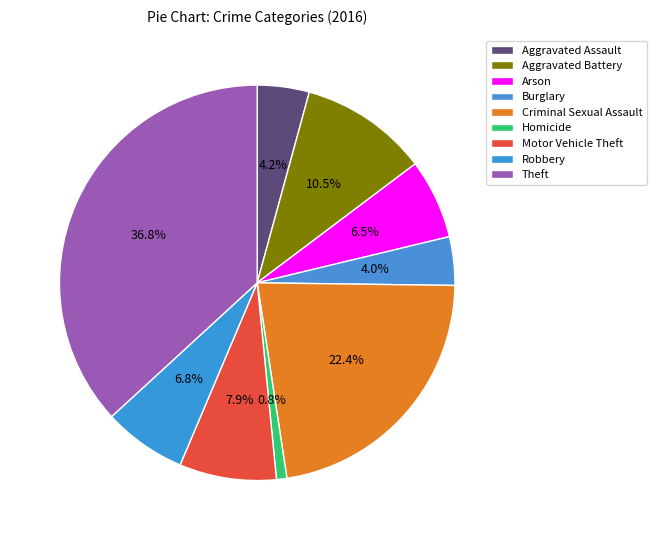

To the nearest percent, what is the average slice percentage?

11%